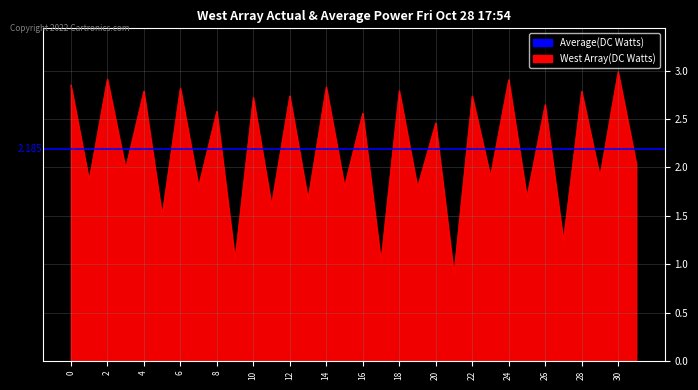

What is the ratio of the value at 16 to the value at 3?

1.3